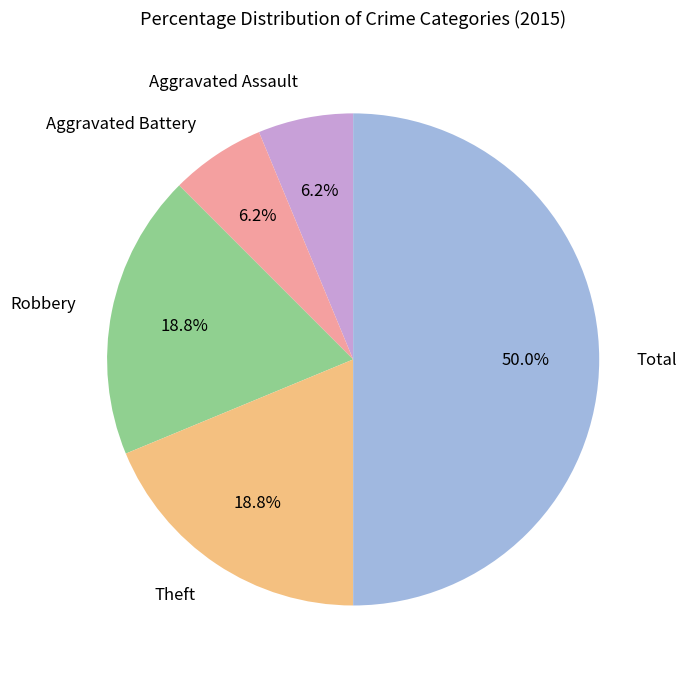

How many slices are in this pie chart?

5